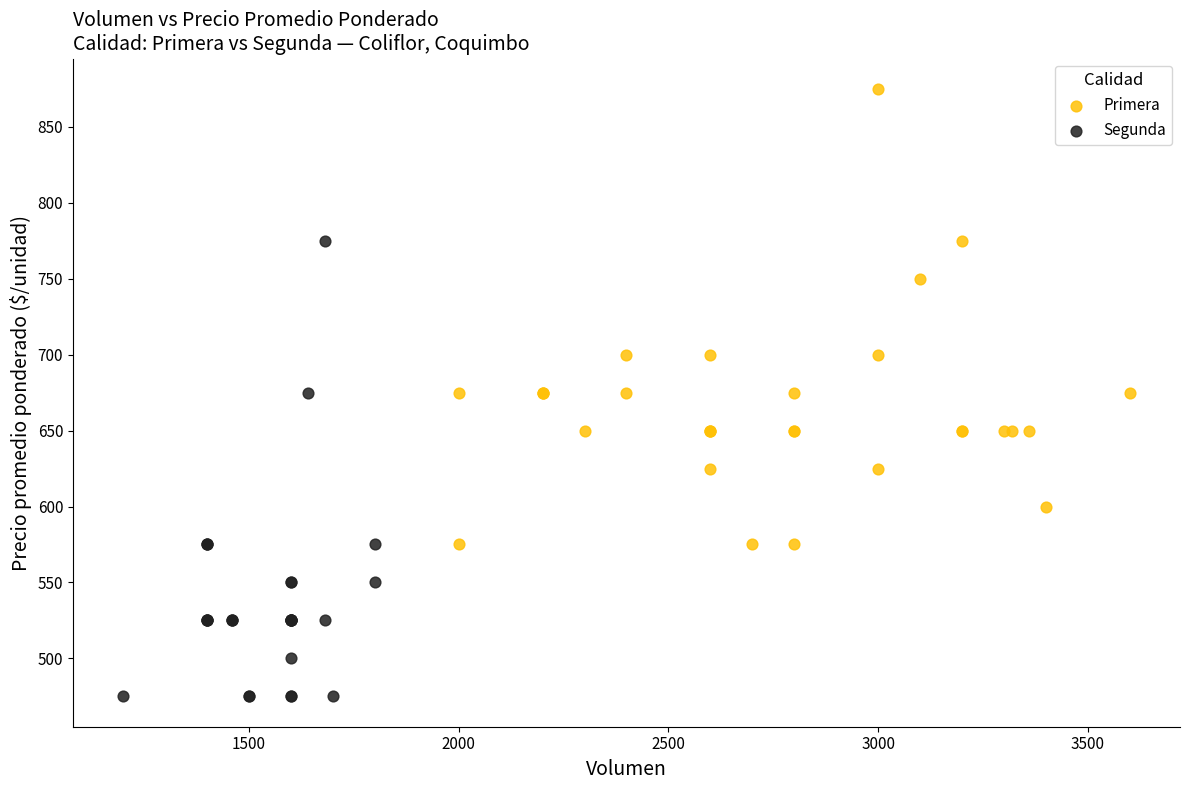

Which series contains the highest Y value?

Primera